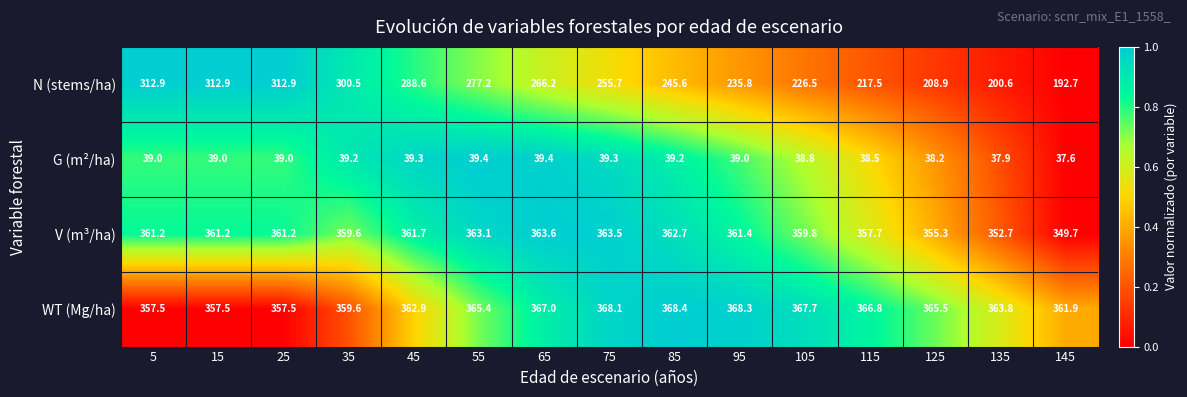

Rank the series by their maximum value, from highest to lowest.

WT (Mg/ha), V (m³/ha), N (stems/ha), G (m²/ha)